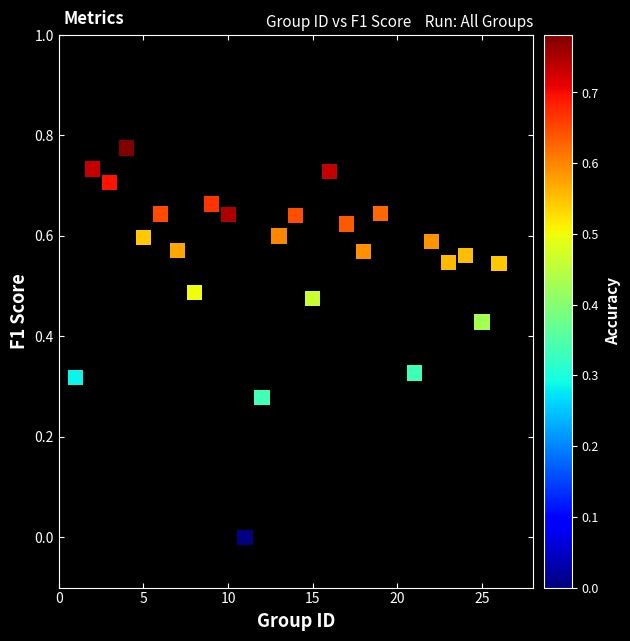

What is the range of X values (max minus min)?

25.0